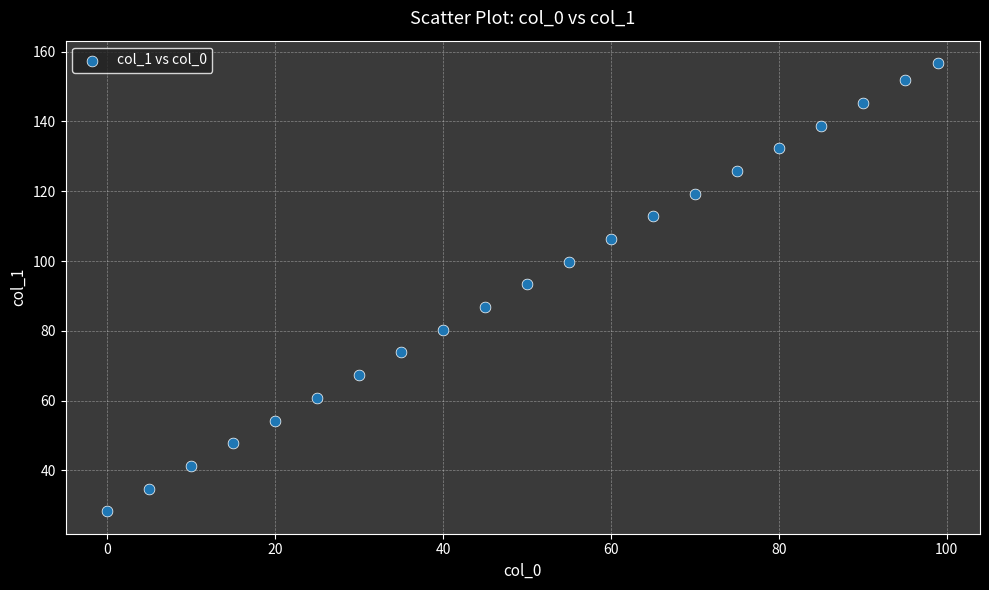

What is the range of X values (max minus min)?

99.0